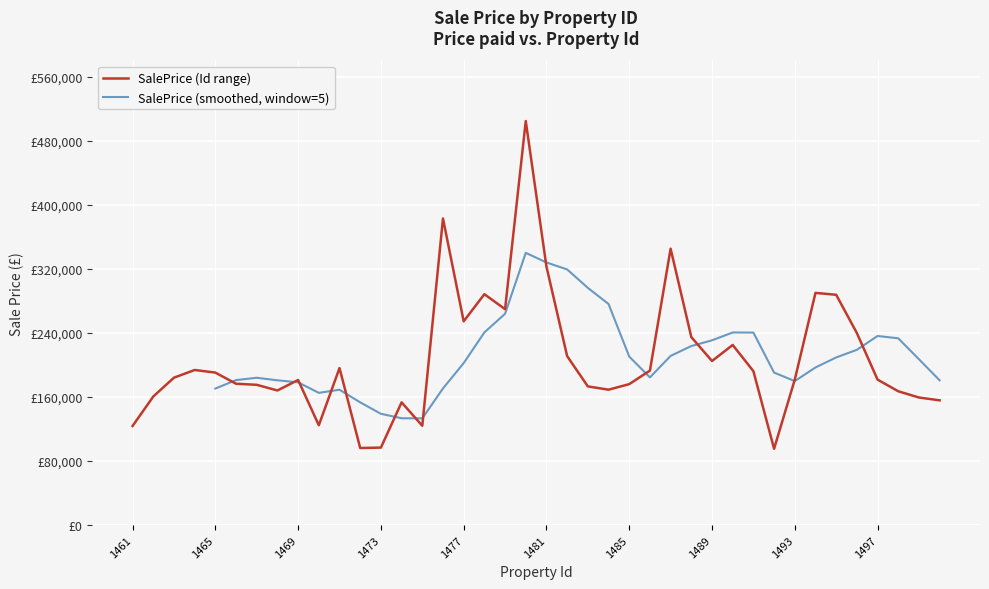

What is the maximum value shown in the chart?

504673